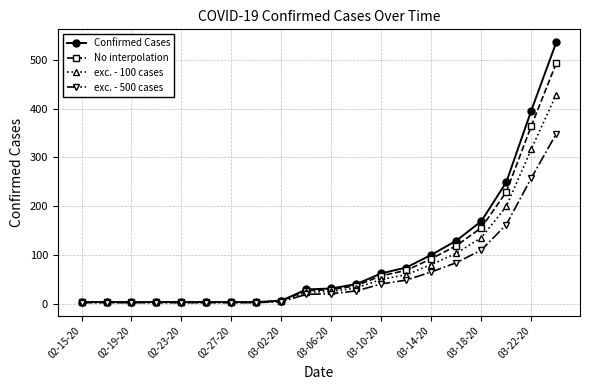

Which series has the largest range (max minus min)?

Confirmed Cases